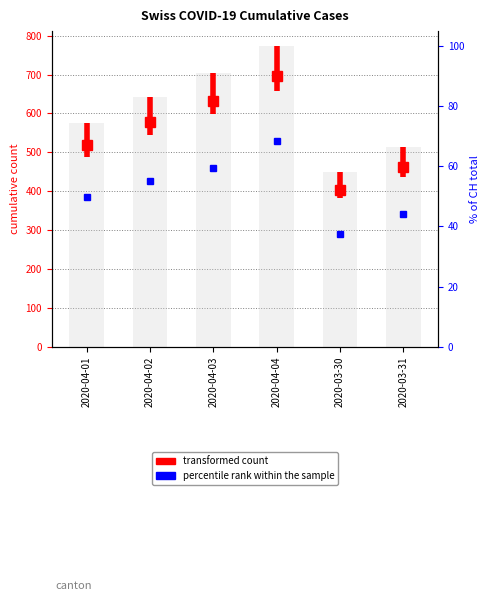

At which label is the value closest to 531?

2020-04-01